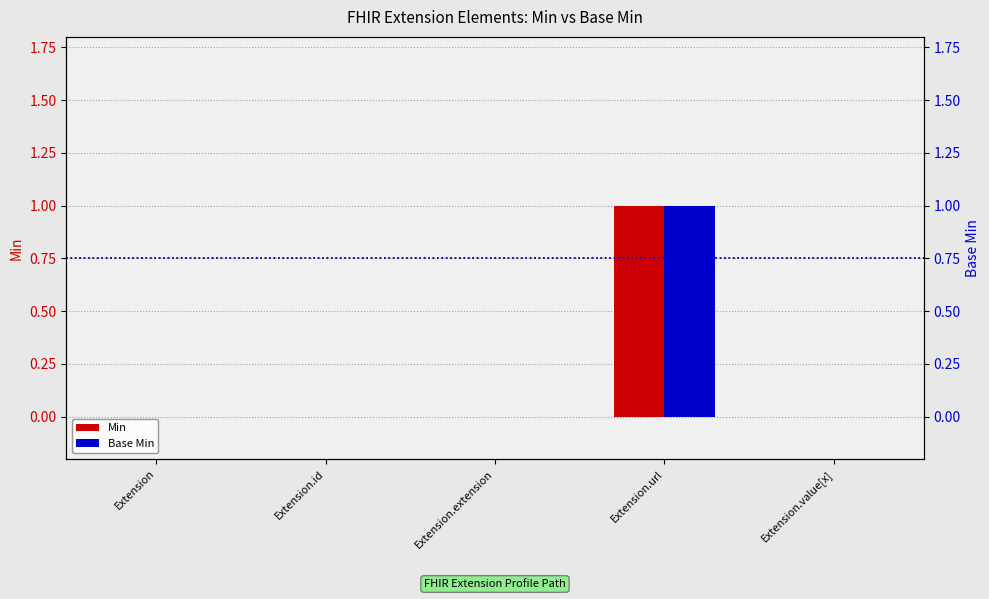

What is the sum of all Min values?

1